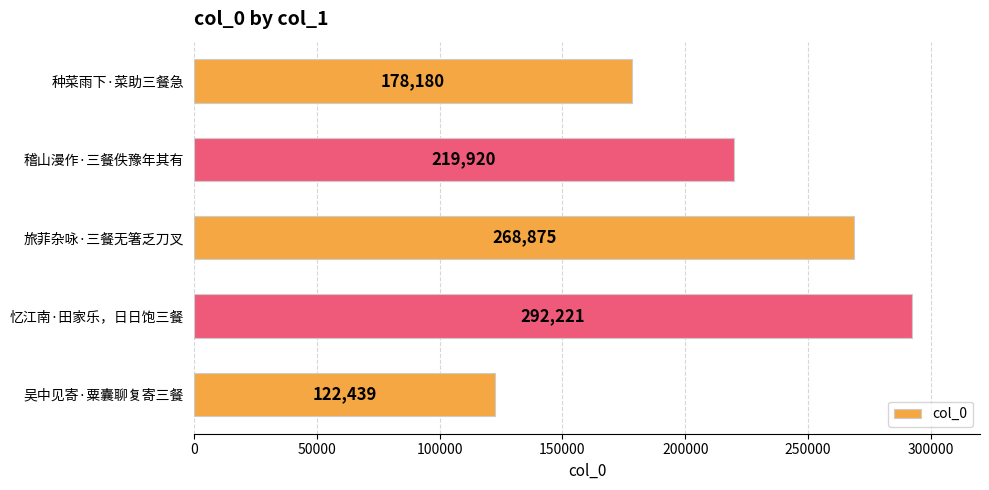

What is the approximate value at 吴中见寄·粟囊聊复寄三餐, to the nearest 100?

122400